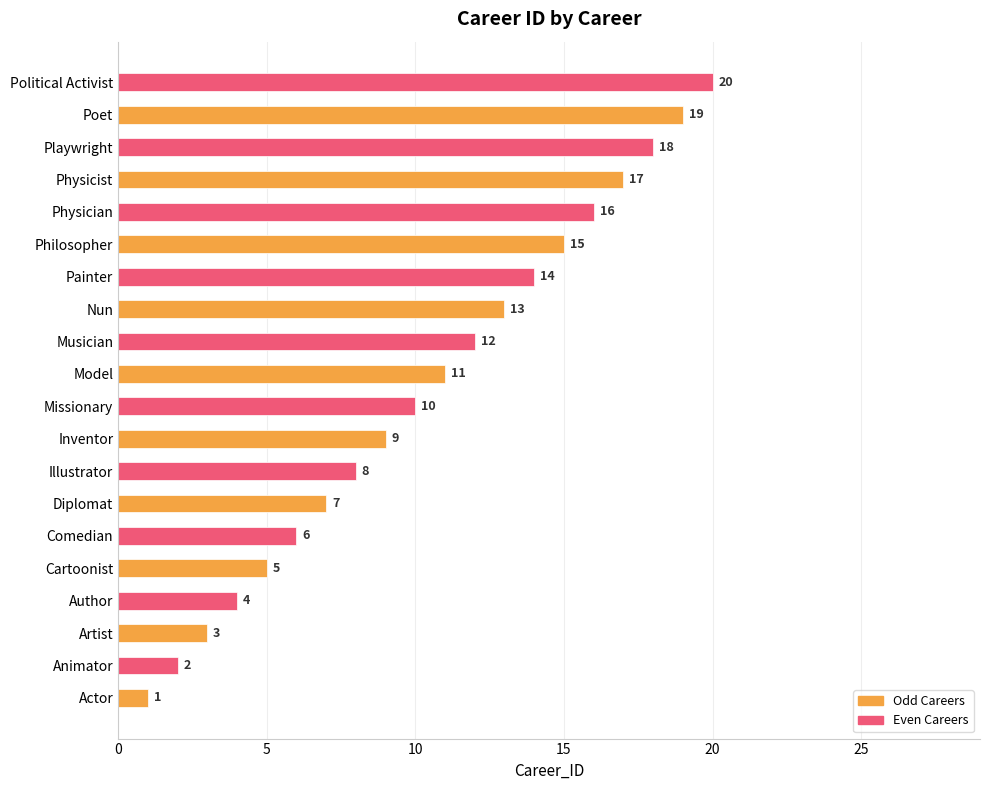

Count the number of data series in this chart.

1